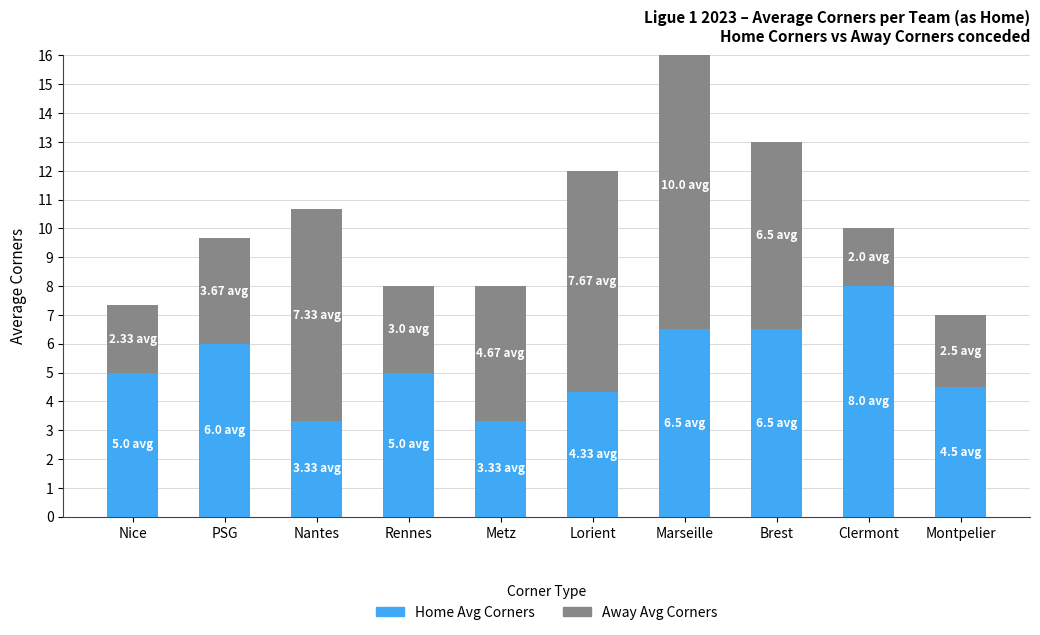

What is the difference between the maximum and minimum values in the Avg Cantos (Away) series?

8.0